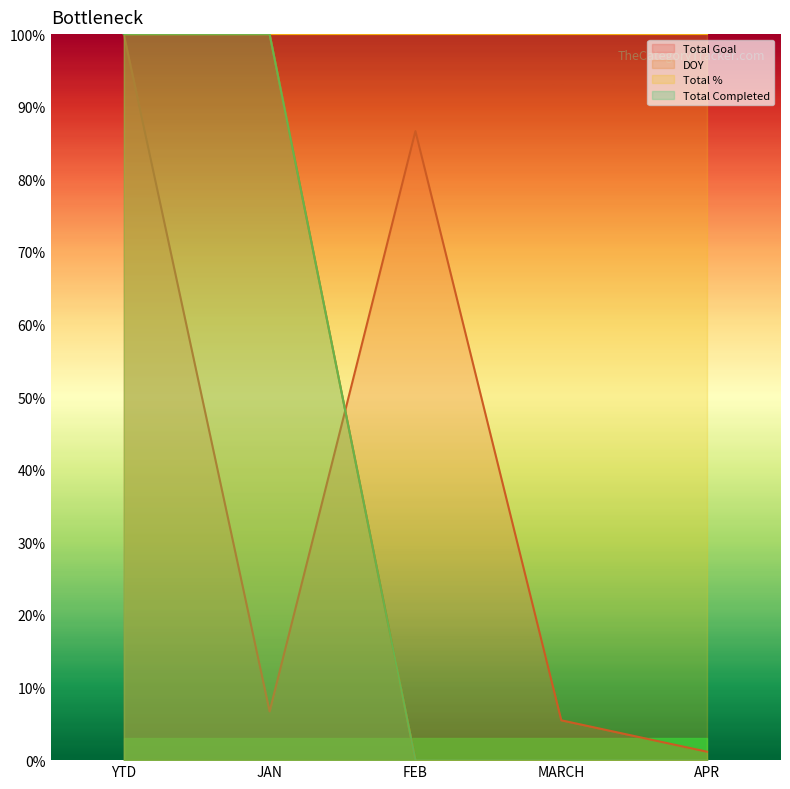

How many intersections are there between DOY and Total Goal?

1